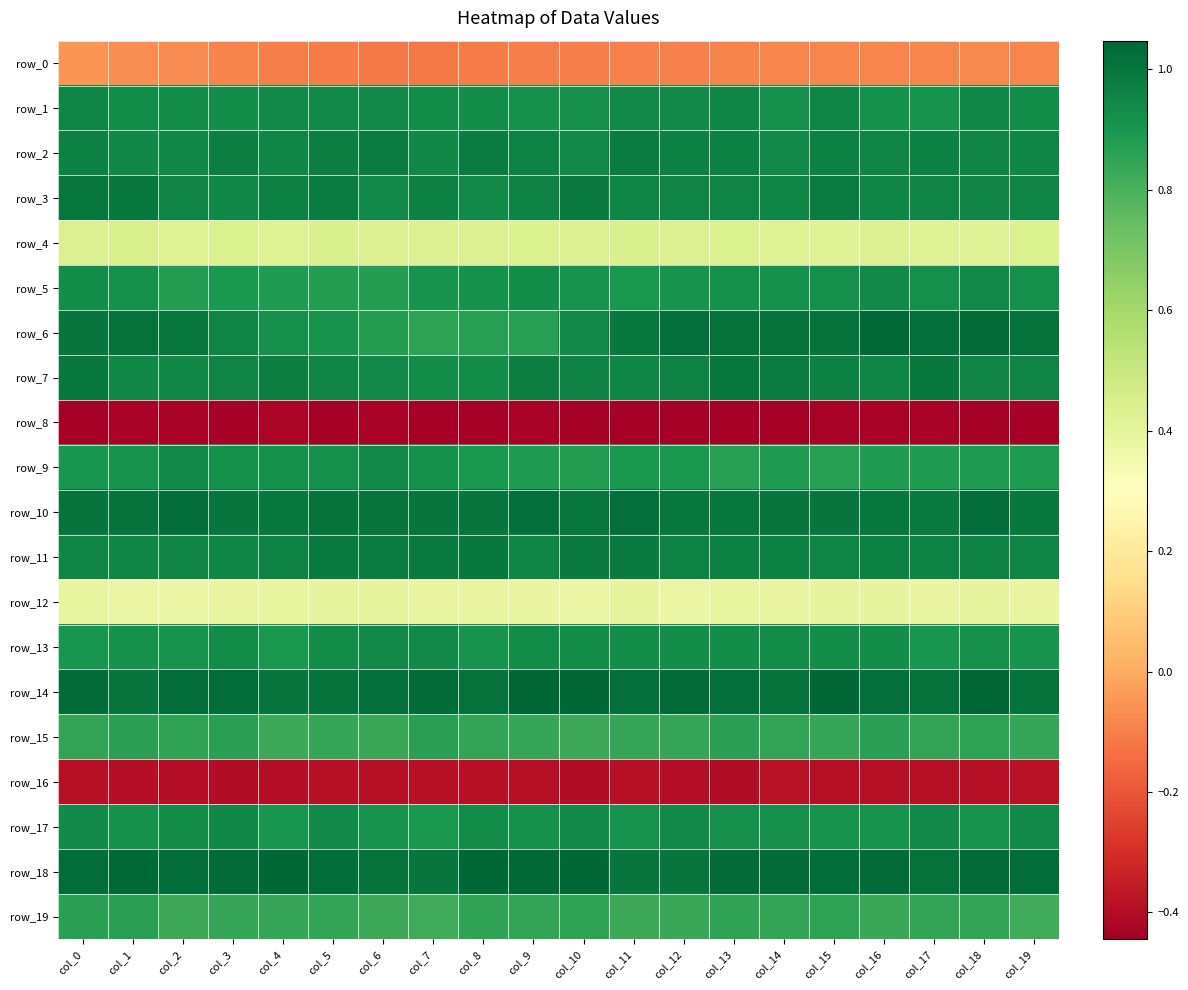

What is the sum of the row_6 values at col_1 and col_19?

2.0